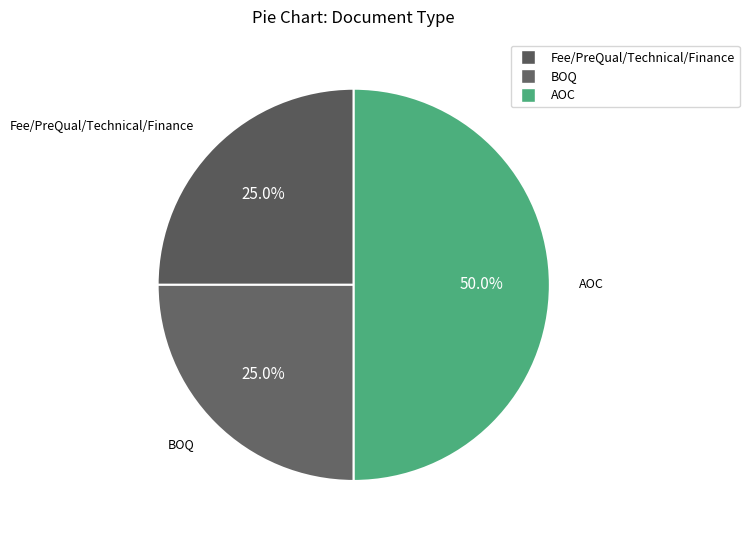

How much of the chart is everything except BOQ?

75.0%